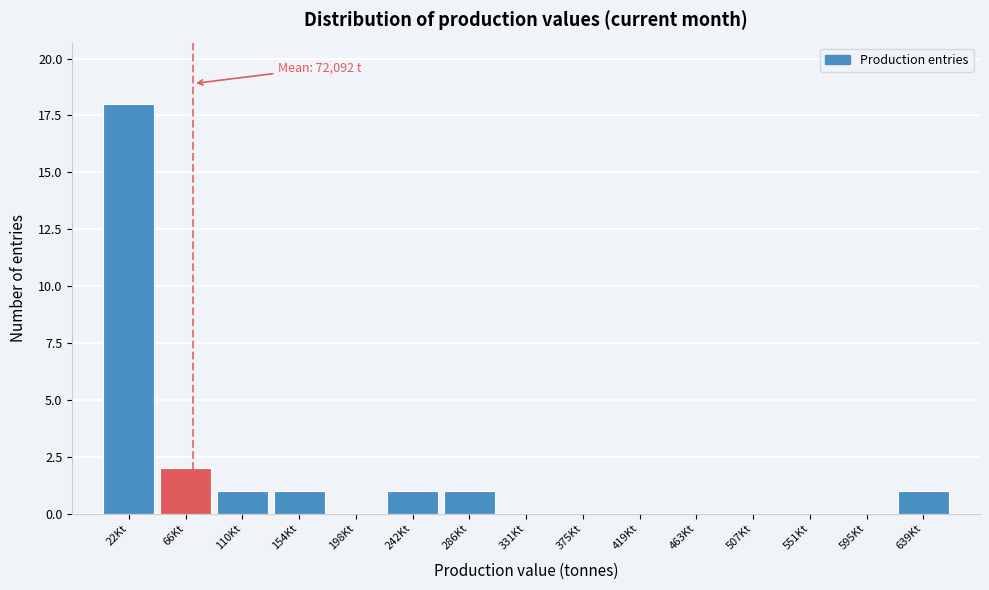

Reading right to left, extract all data points from this chart.

639Kt=1	595Kt=0	551Kt=0	507Kt=0	463Kt=0	419Kt=0	375Kt=0	331Kt=0	286Kt=1	242Kt=1	198Kt=0	154Kt=1	110Kt=1	66Kt=2	22Kt=18